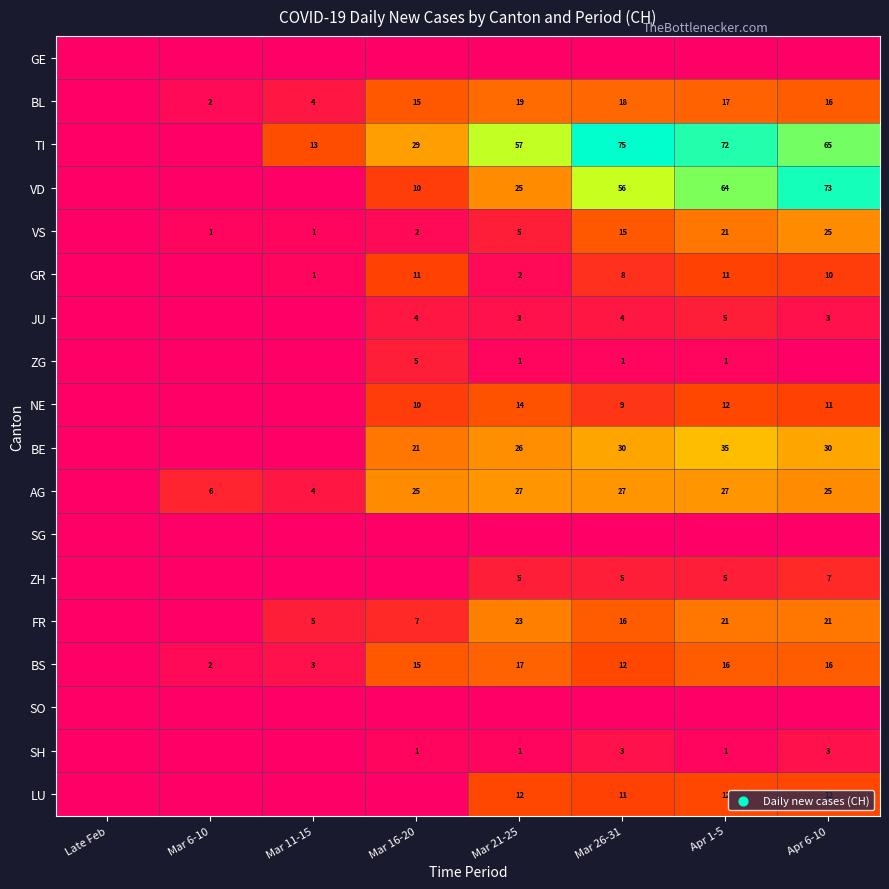

Which category has the highest value across all series?

Mar 26-31